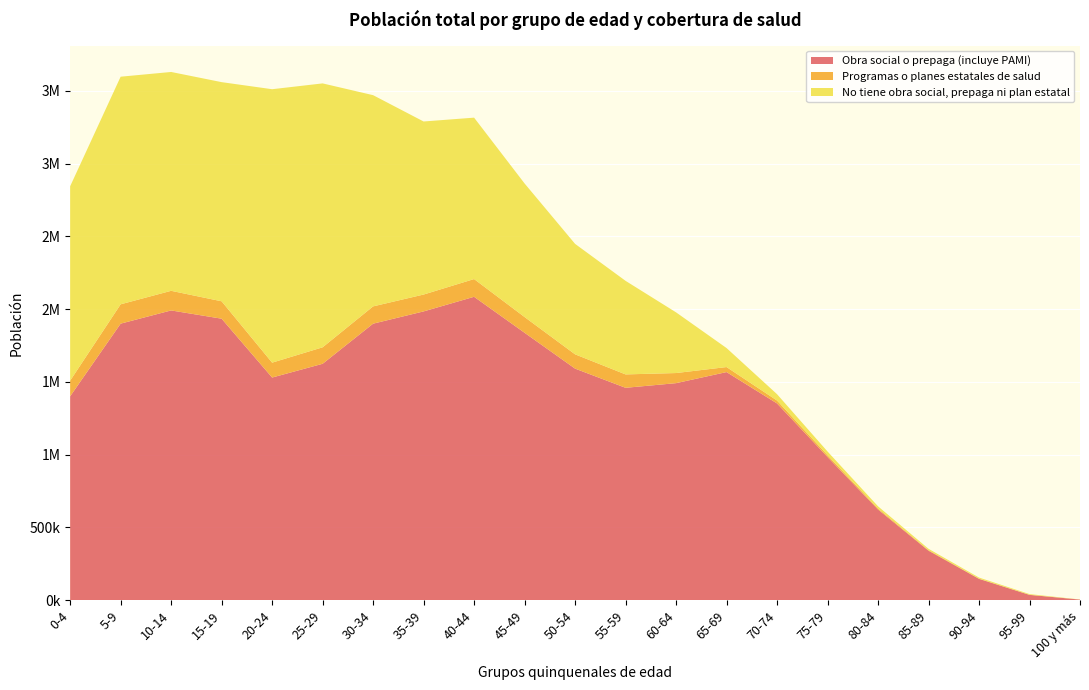

Reading left to right, what are all the values shown in this chart?

Obra social o prepaga (incluye PAMI): 0-4=1401309	5-9=1900277	10-14=1990970	15-19=1934212	20-24=1530034	25-29=1624462	30-34=1900009	35-39=1984272	40-44=2084599	45-49=1837448	50-54=1591311	55-59=1459533	60-64=1491449	65-69=1567521	70-74=1352009	75-79=984415	80-84=623582	85-89=340603	90-94=147097	95-99=37152	100 y más=4860
Programas o planes estatales de salud: 0-4=107238	5-9=132770	10-14=134732	15-19=119548	20-24=102265	25-29=113219	30-34=118744	35-39=115826	40-44=121870	45-49=108133	50-54=98140	55-59=91987	60-64=69436	65-69=34501	70-74=19947	75-79=12276	80-84=7069	85-89=3827	90-94=1859	95-99=729	100 y más=115
No tiene obra social, prepaga ni plan estatal: 0-4=1335203	5-9=1563370	10-14=1503204	15-19=1505259	20-24=1878162	25-29=1812710	30-34=1450781	35-39=1188671	40-44=1108686	45-49=917370	50-54=758723	55-59=642611	60-64=416821	65-69=130532	70-74=43608	75-79=25219	80-84=14854	85-89=9189	90-94=7200	95-99=4700	100 y más=559